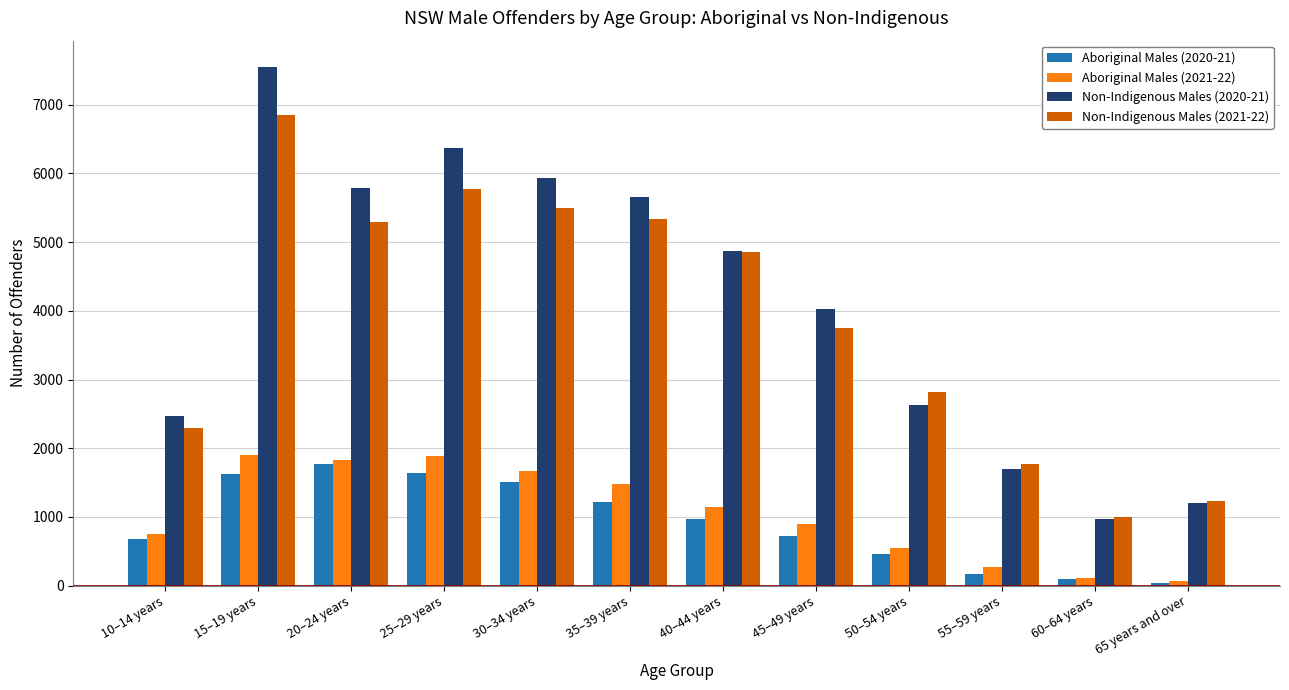

What is the difference between the maximum and minimum values in the Non-Indigenous Males (2021-22) series?

5847